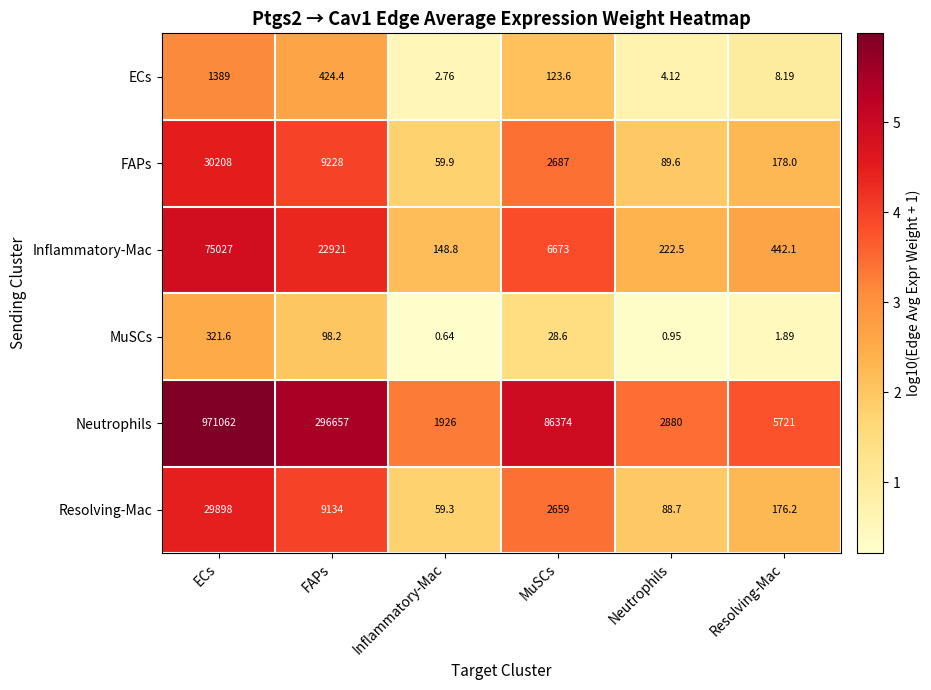

Is the value of Inflammatory-Mac at Inflammatory-Mac greater than the value of ECs at FAPs?

No